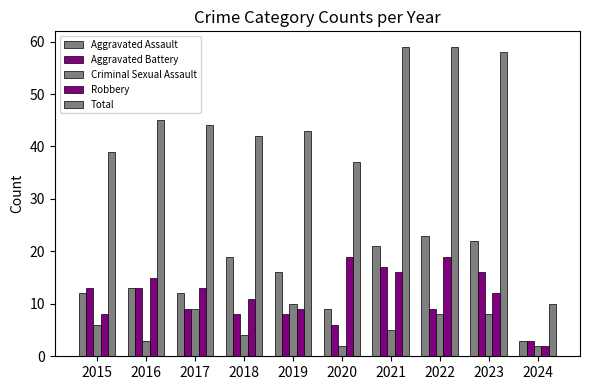

What is the average value of the Criminal Sexual Assault series?

6